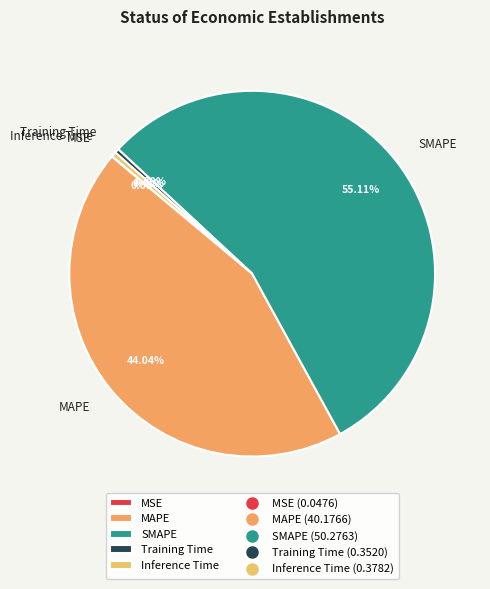

Between Inference Time and MAPE, which is larger?

MAPE